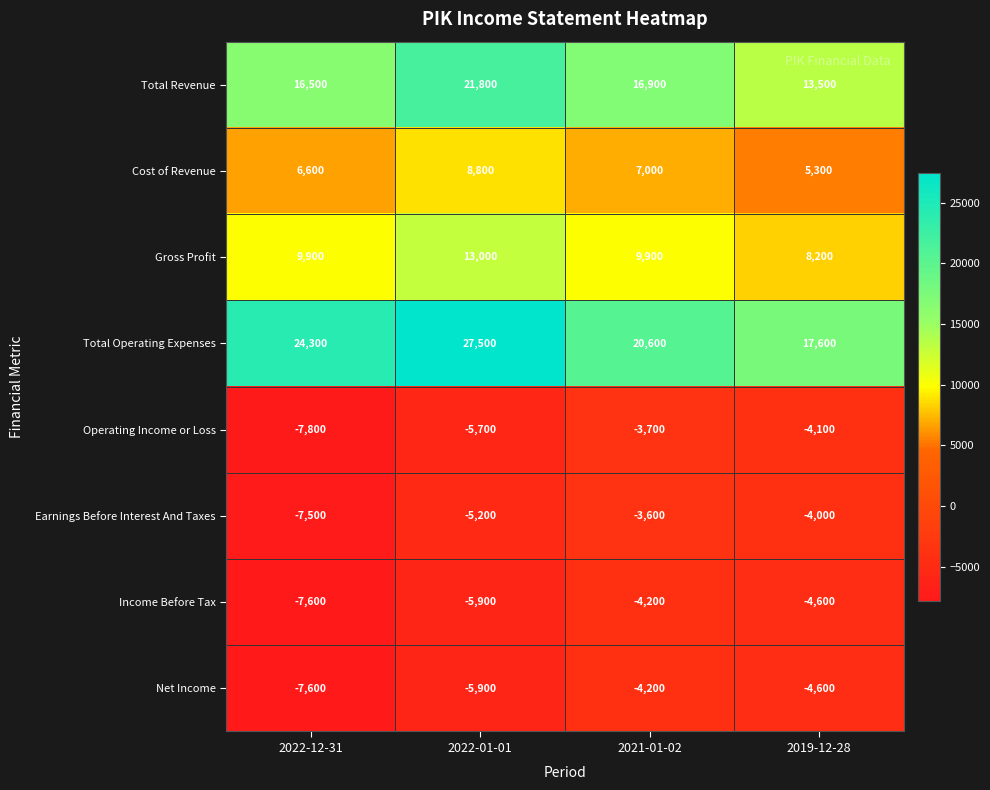

What is the difference between the Total Operating Expenses values at 2021-01-02 and 2022-12-31?

3700